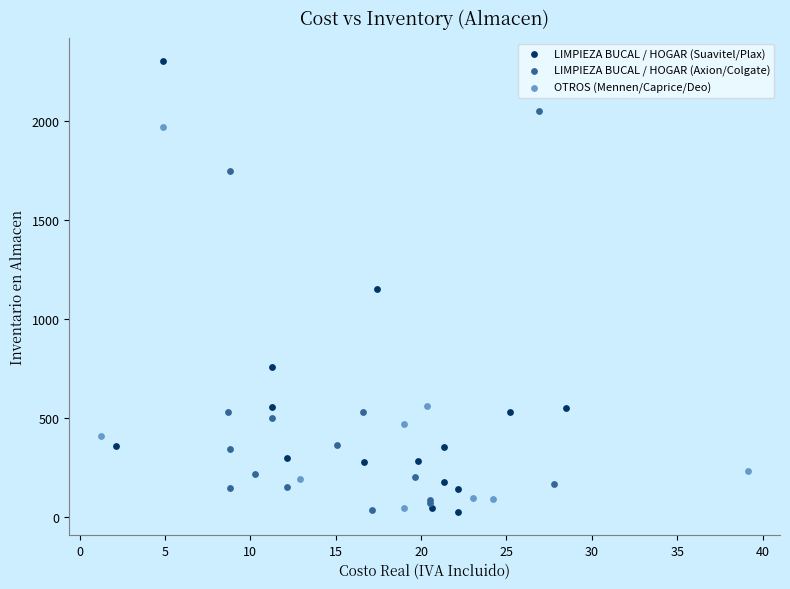

Which series has the widest spread of Y values?

LIMPIEZA BUCAL / HOGAR (Suavitel/Plax)